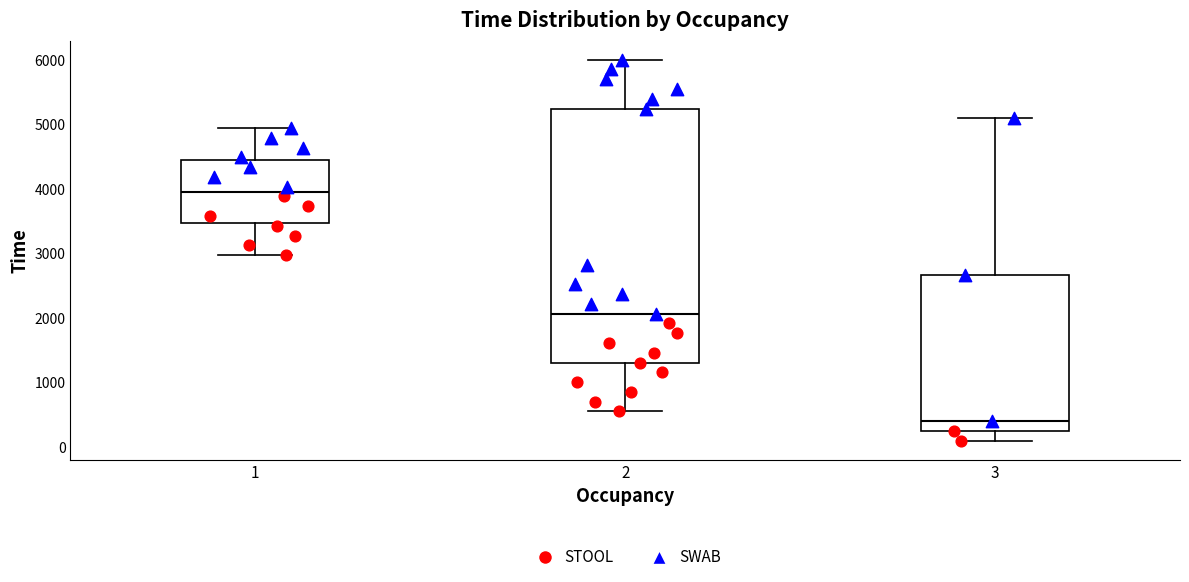

Where does the lower whisker of the box at x = 1 end on the y-axis? The values are not printed on the chart, so give them approximately, as read against the axis.

3000